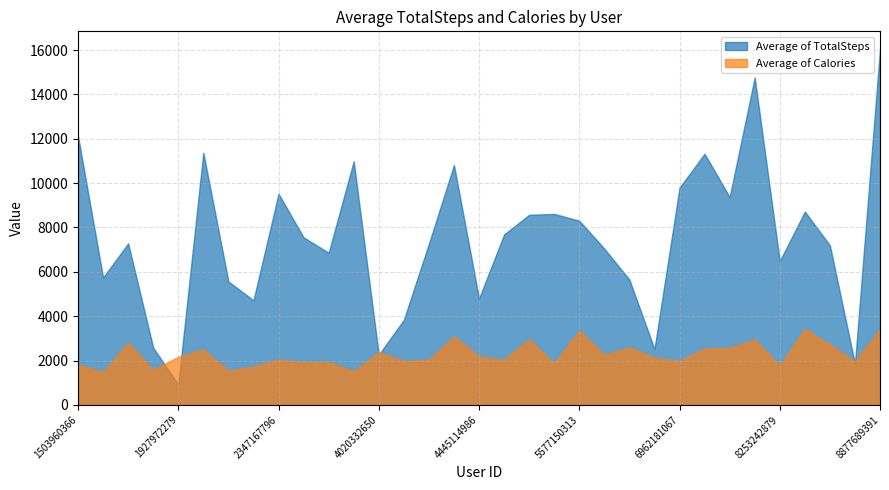

Rank the categories by Average of Calories value from lowest to highest.

1624580081, 3977333714, 2026352035, 1844505072, 2320127002, 8253242879, 1503960366, 5553957443, 2873212765, 3372868164, 8792009665, 4057192912, 6962181067, 4558609924, 4319703577, 2347167796, 6775888955, 1927972279, 4445114986, 6117666160, 4020332650, 2022484408, 7007744171, 7086361926, 6290855005, 8583815059, 1644430081, 8053475328, 4702921684, 4388161847, 5577150313, 8877689391, 8378563200